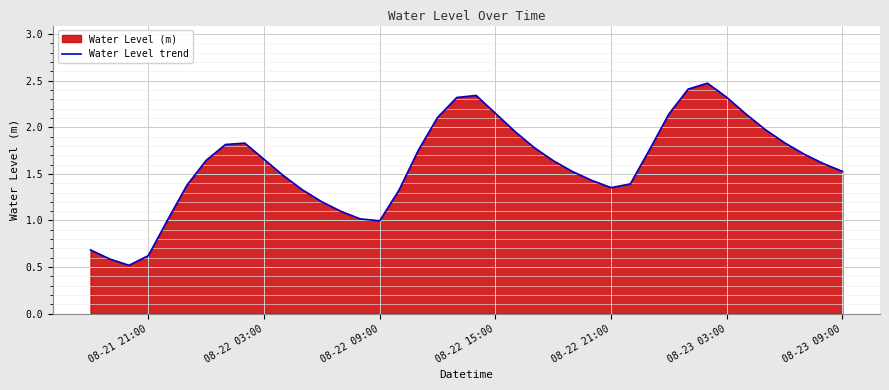

What is the maximum value shown in the chart?

2.5